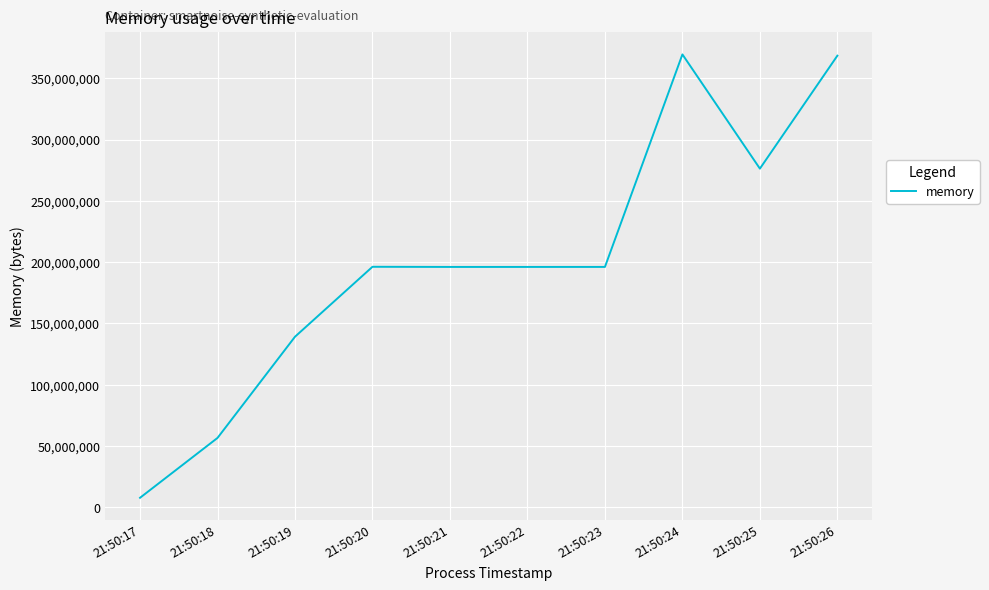

What value does the data have at 21:50:26, to the nearest 100?

368410600